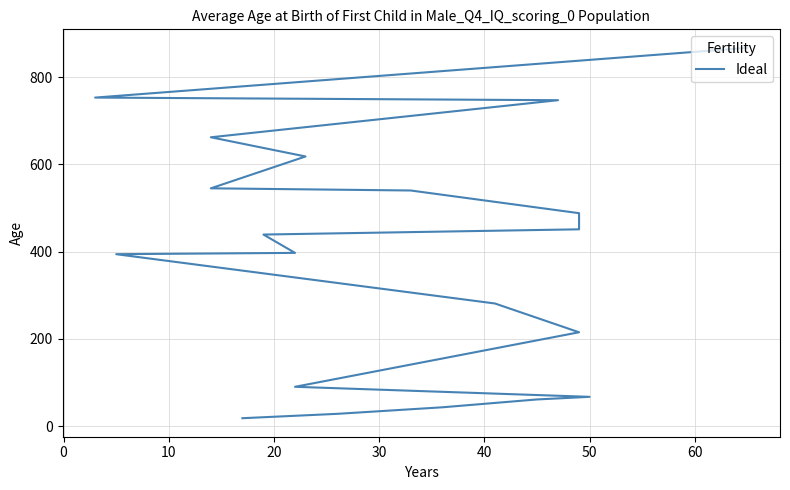

How many data points are above 439?

9